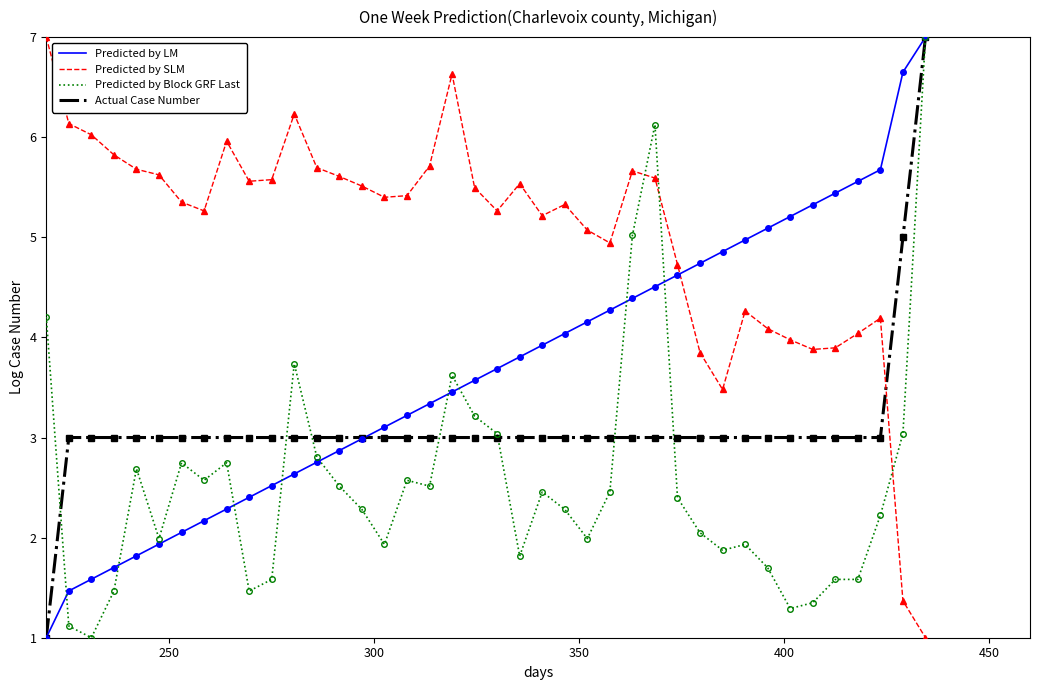

Reading right to left, list all the values displayed in this chart.

Predicted by LM: 7.0	6.6	5.7	5.6	5.4	5.3	5.2	5.1	5.0	4.9	4.7	4.6	4.5	4.4	4.3	4.2	4.0	3.9	3.8	3.7	3.6	3.5	3.3	3.2	3.1	3.0	2.9	2.8	2.6	2.5	2.4	2.3	2.2	2.1	1.9	1.8	1.7	1.6	1.5	1.0
Predicted by SLM: 1.0	1.4	4.2	4.0	3.9	3.9	4.0	4.1	4.3	3.5	3.8	4.7	5.6	5.7	4.9	5.1	5.3	5.2	5.5	5.3	5.5	6.6	5.7	5.4	5.4	5.5	5.6	5.7	6.2	5.6	5.6	6.0	5.3	5.4	5.6	5.7	5.8	6.0	6.1	7.0
Predicted by Block GRF Last: 7.0	3.0	2.2	1.6	1.6	1.3	1.3	1.7	1.9	1.9	2.0	2.4	6.1	5.0	2.5	2.0	2.3	2.5	1.8	3.0	3.2	3.6	2.5	2.6	1.9	2.3	2.5	2.8	3.7	1.6	1.5	2.7	2.6	2.7	2.0	2.7	1.5	1.0	1.1	4.2
Actual Case Number: 7.0	5.0	3.0	3.0	3.0	3.0	3.0	3.0	3.0	3.0	3.0	3.0	3.0	3.0	3.0	3.0	3.0	3.0	3.0	3.0	3.0	3.0	3.0	3.0	3.0	3.0	3.0	3.0	3.0	3.0	3.0	3.0	3.0	3.0	3.0	3.0	3.0	3.0	3.0	1.0